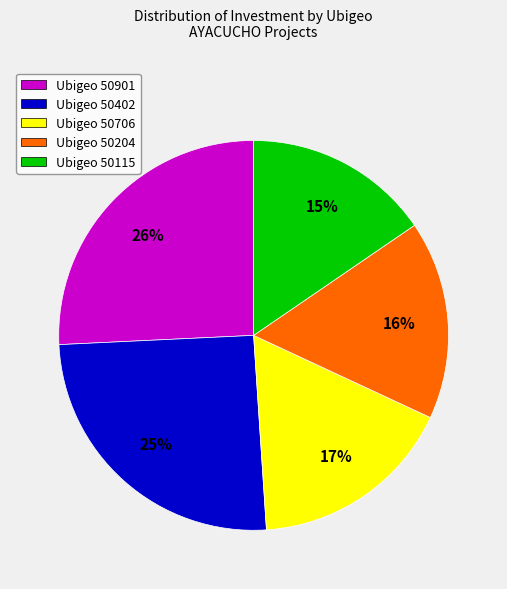

Between Ubigeo 50402 and Ubigeo 50115, which is larger?

Ubigeo 50402